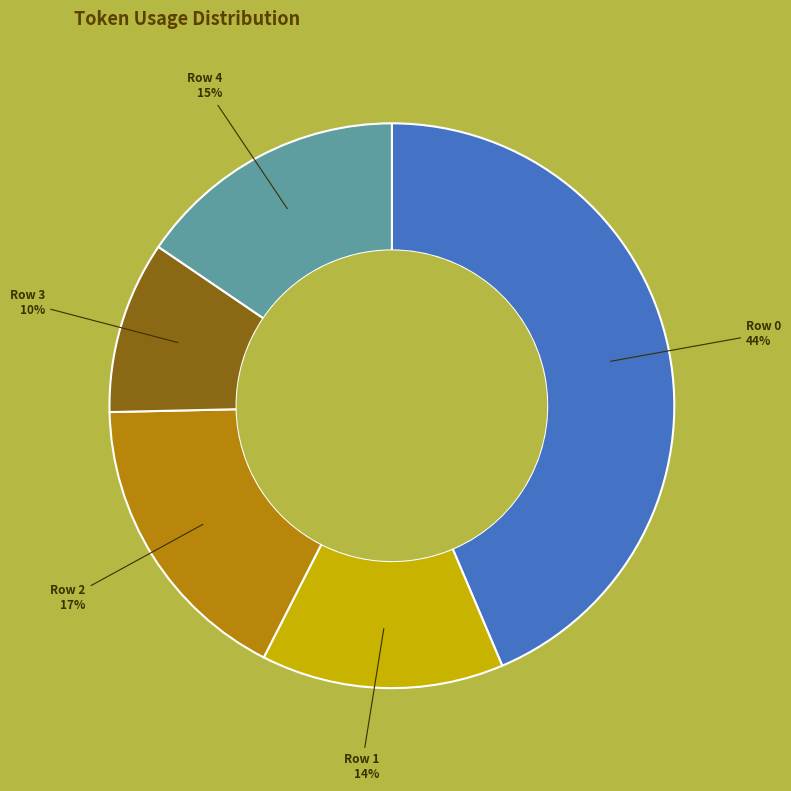

What is the largest slice in the pie chart?

Row 0